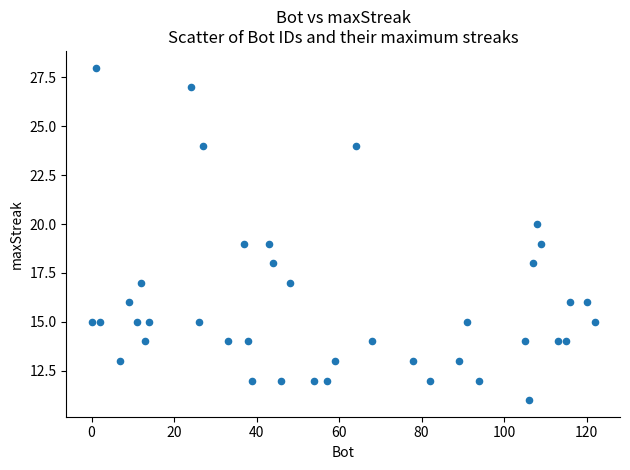

What is the range of Y values (max minus min)?

17